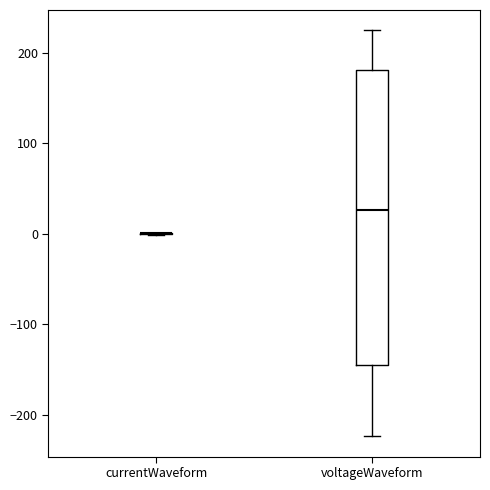

Which box is the tallest, from its lower edge to its upper edge?

voltageWaveform